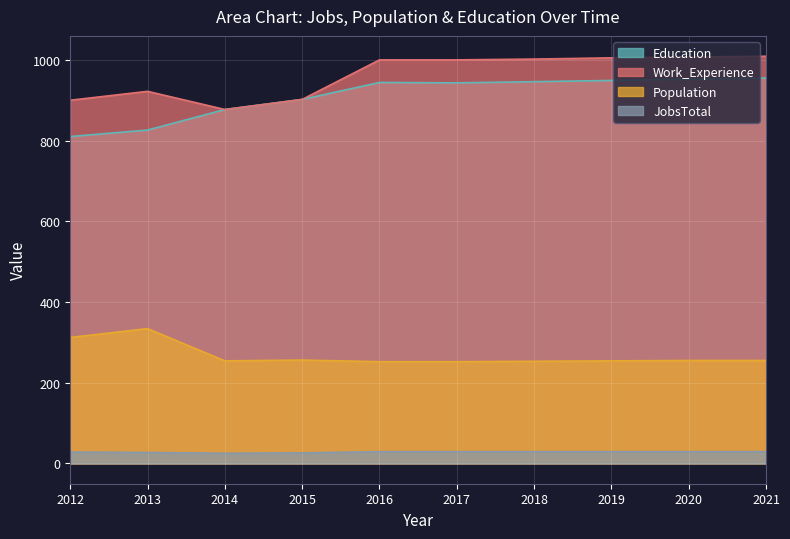

What is the sum of all Education values?

9104